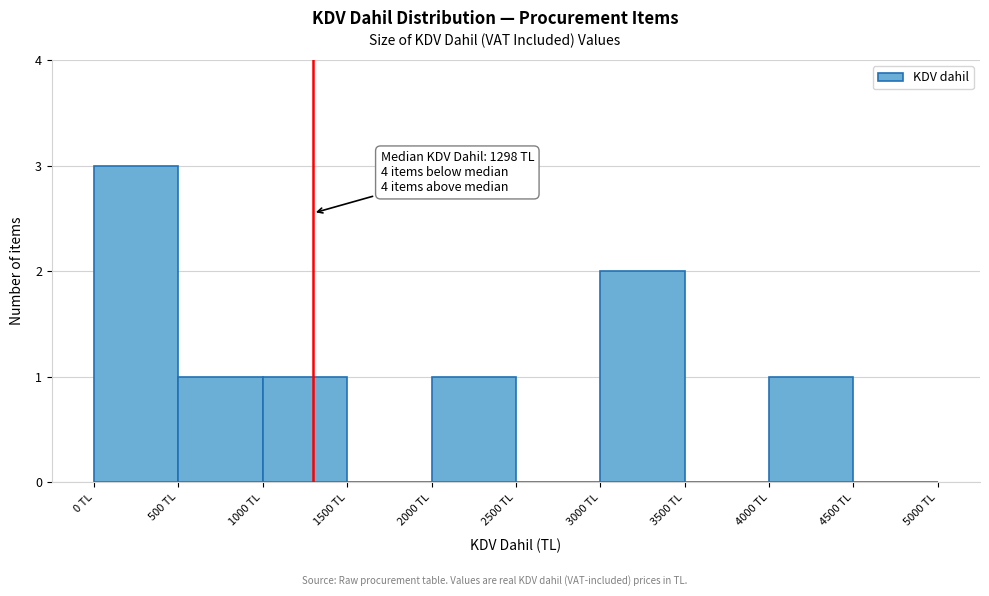

Over which range of the x-axis is the bar tallest?

0 to 500